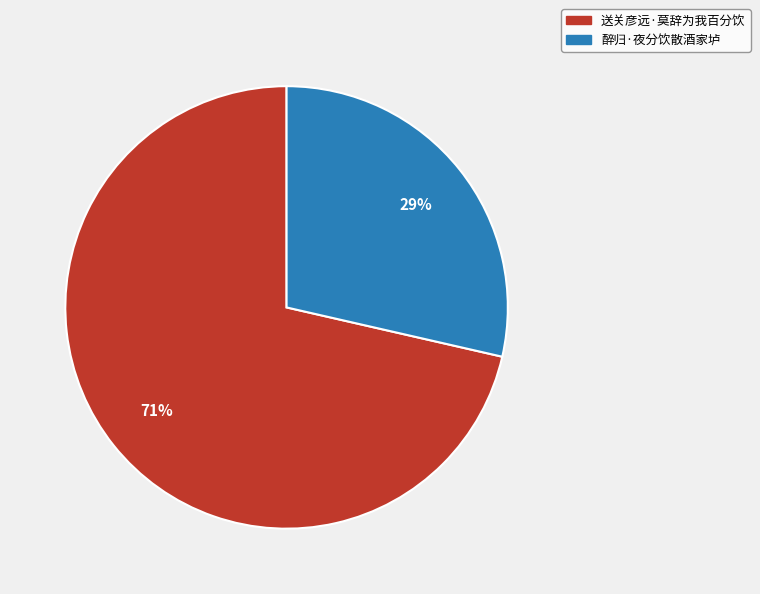

Between 送关彦远·莫辞为我百分饮 and 醉归·夜分饮散酒家垆, which is larger?

送关彦远·莫辞为我百分饮